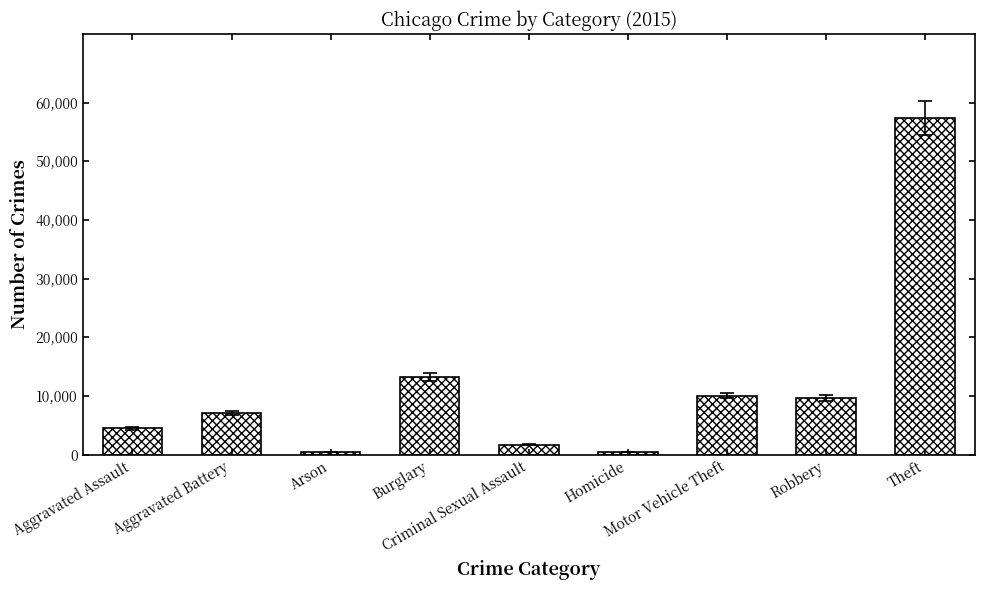

What is the difference between the second highest and second lowest values?

12688